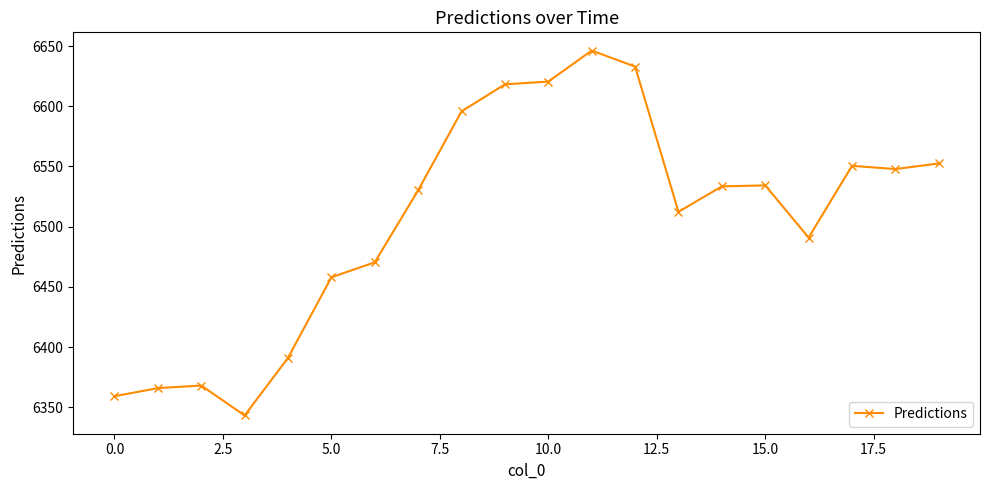

What is the difference between the maximum and minimum values?

302.9